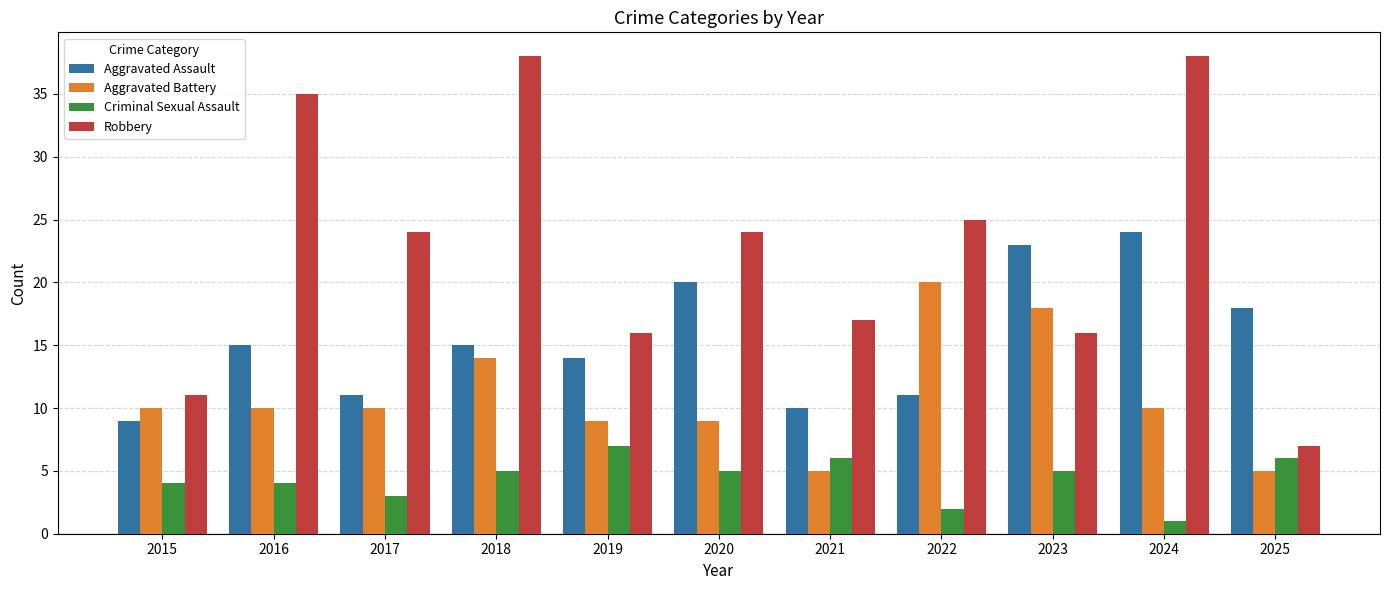

List the series in order of their peak value, highest first.

Robbery, Aggravated Assault, Aggravated Battery, Criminal Sexual Assault